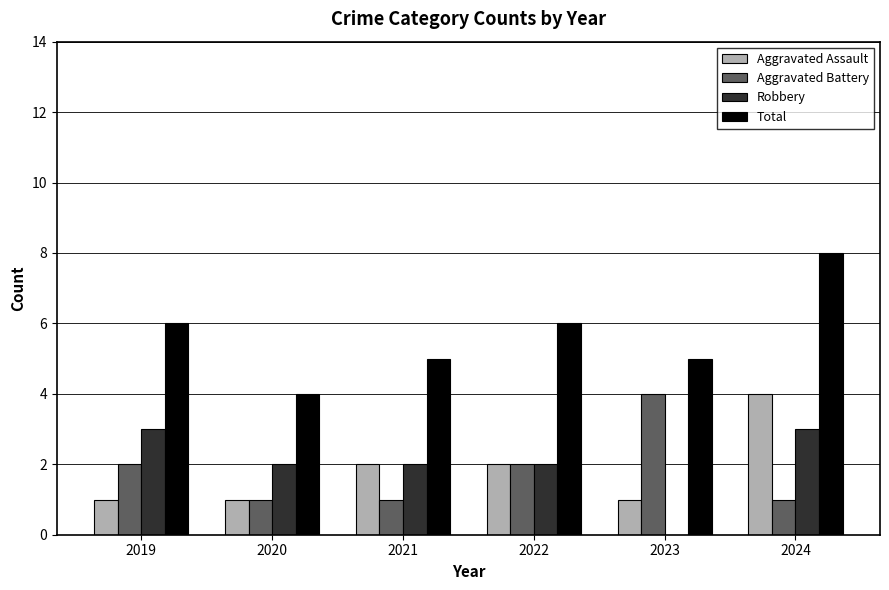

True or false: Total has a value of 6 at 2022.

True